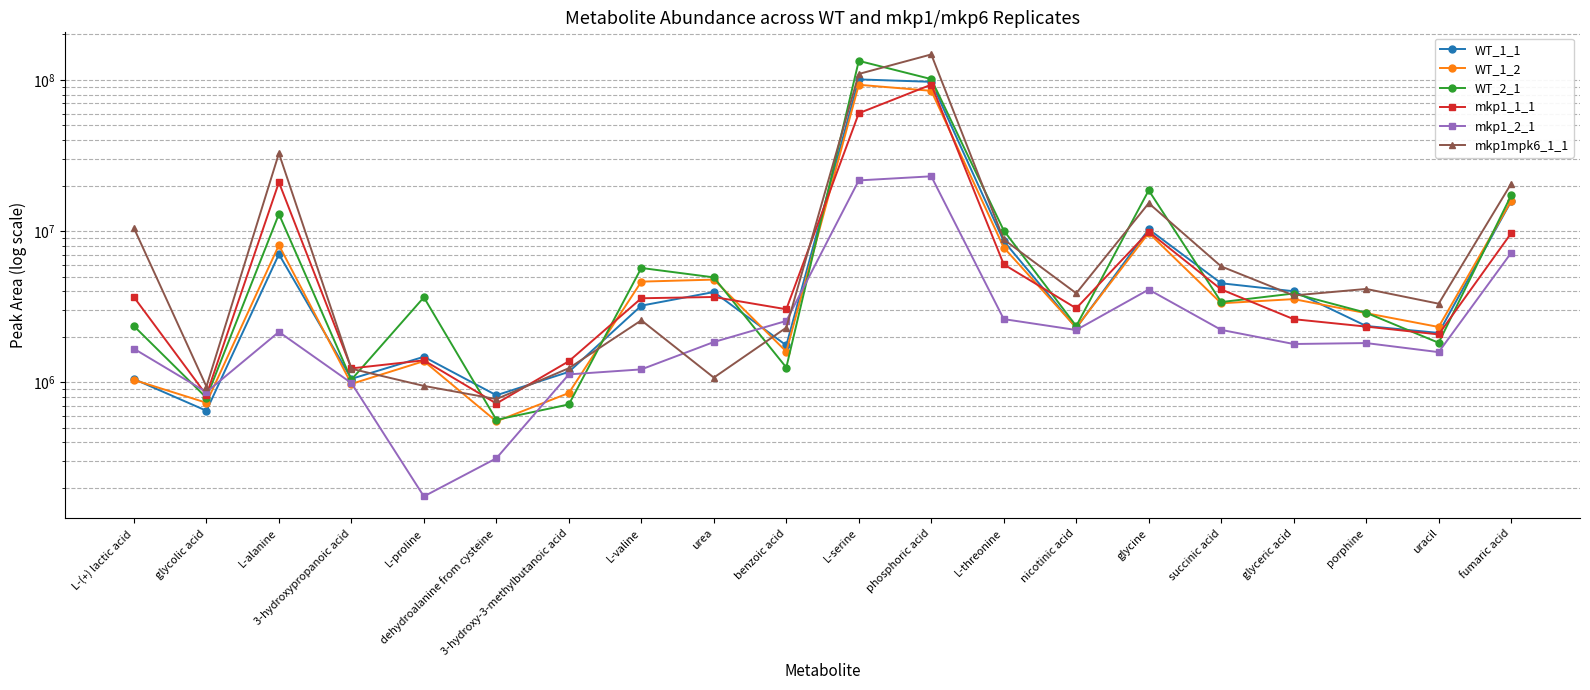

What is the total value across all series at glycolic acid?

4792069.7